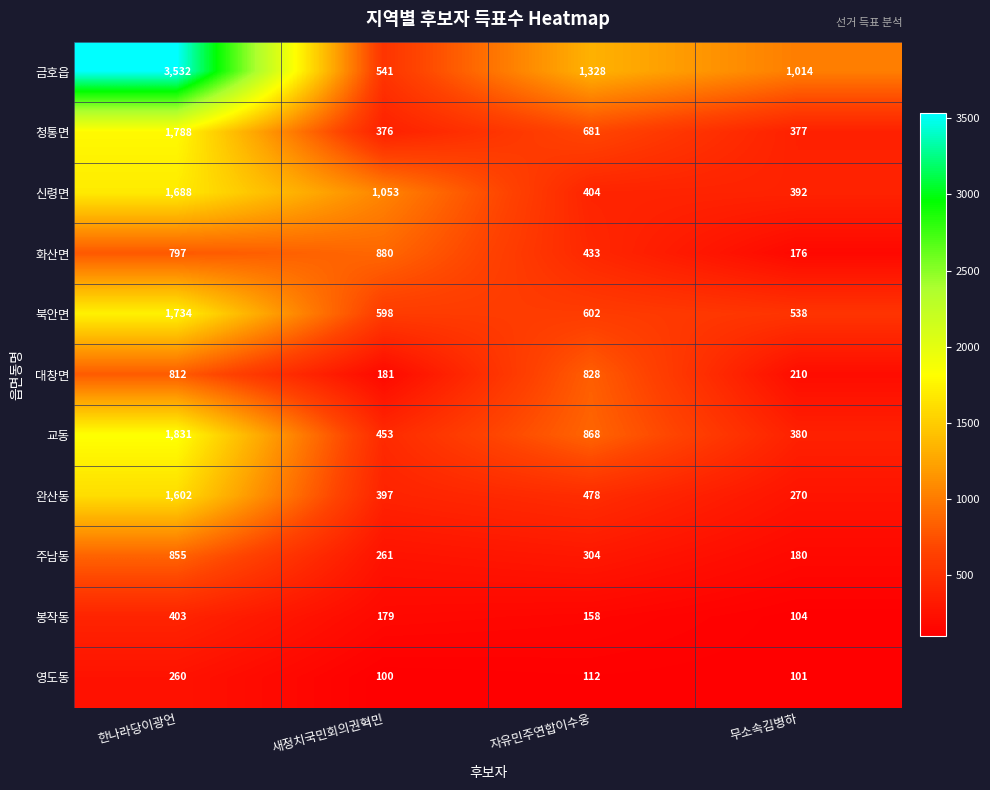

Rank the categories by 청통면 value from lowest to highest.

새정치국민회의권혁민, 무소속김병하, 자유민주연합이수웅, 한나라당이광언